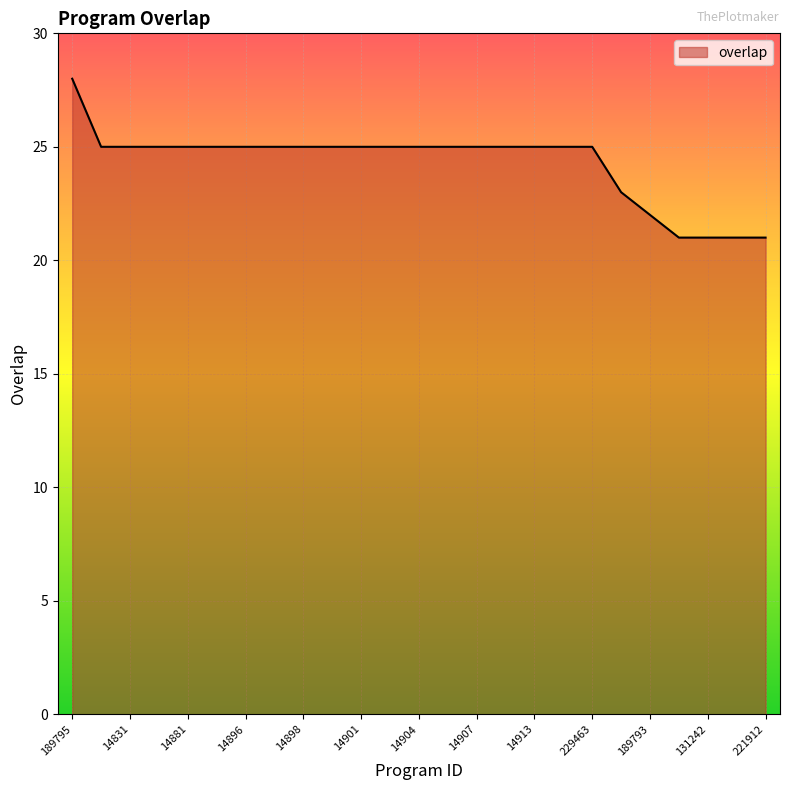

What is the minimum value shown in the chart?

21